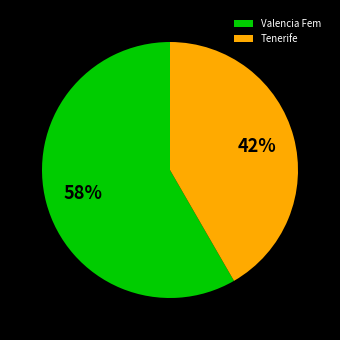

To the nearest percent, what percentage of the pie is Tenerife?

42%